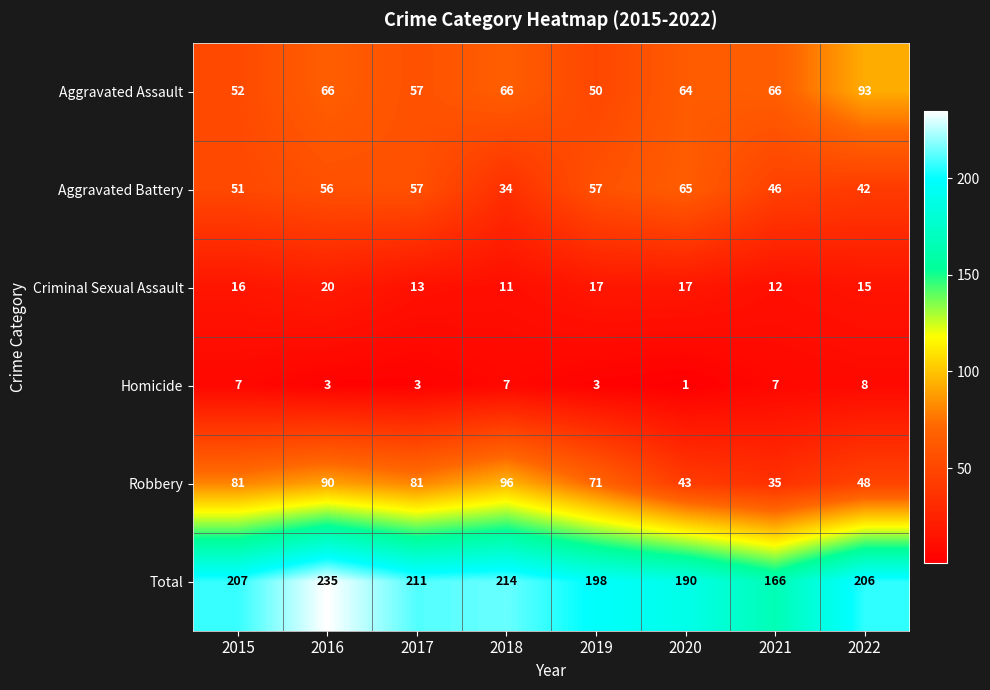

How many data points in Criminal Sexual Assault are less than 16?

4